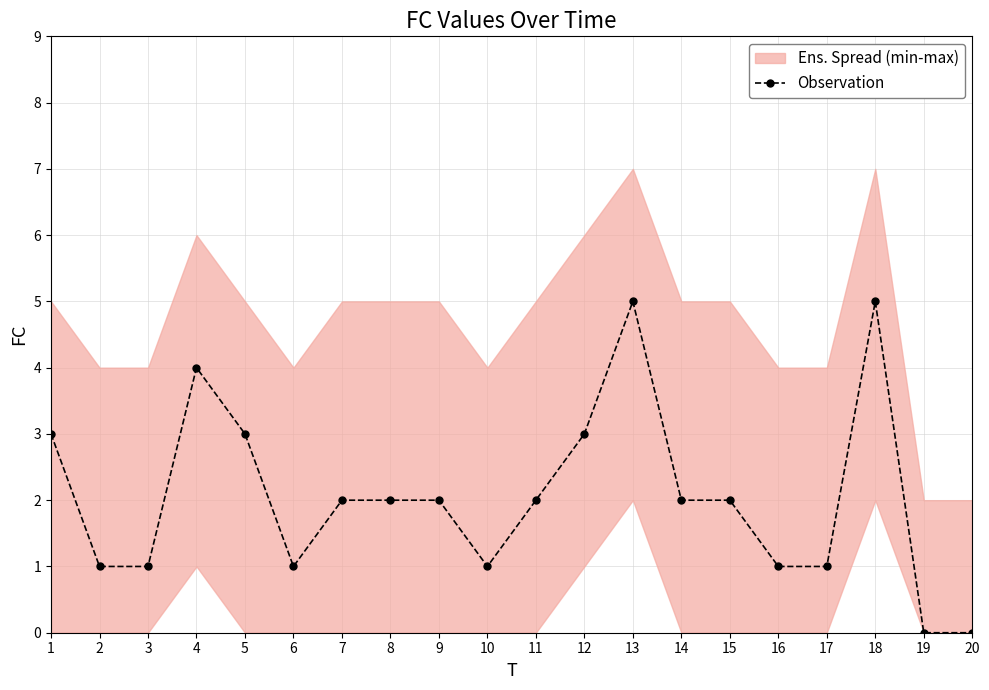

True or false: the data has more than 0 interior local peaks.

True